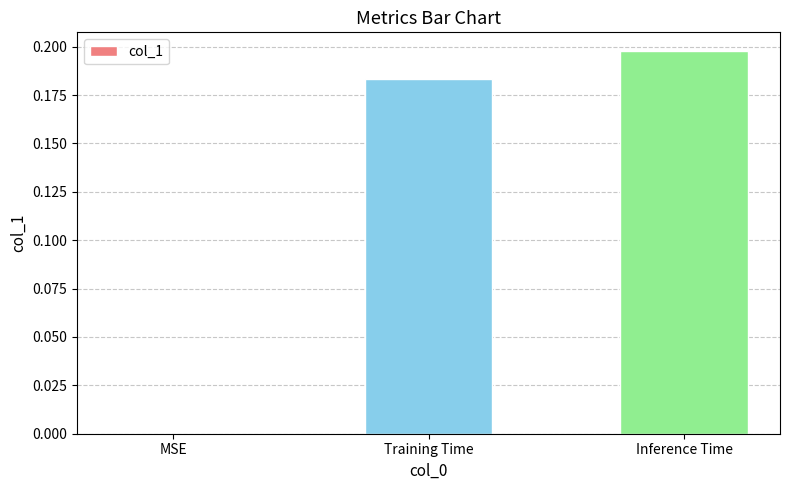

Does the chart contain stacked bars?

No